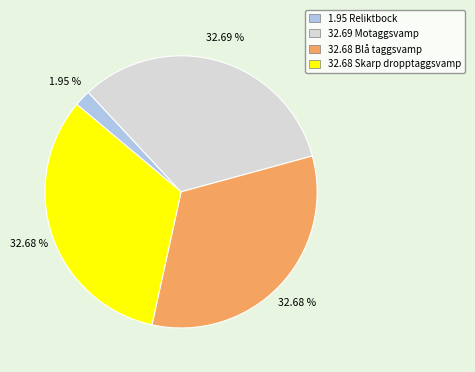

Is there a majority slice in this chart?

No